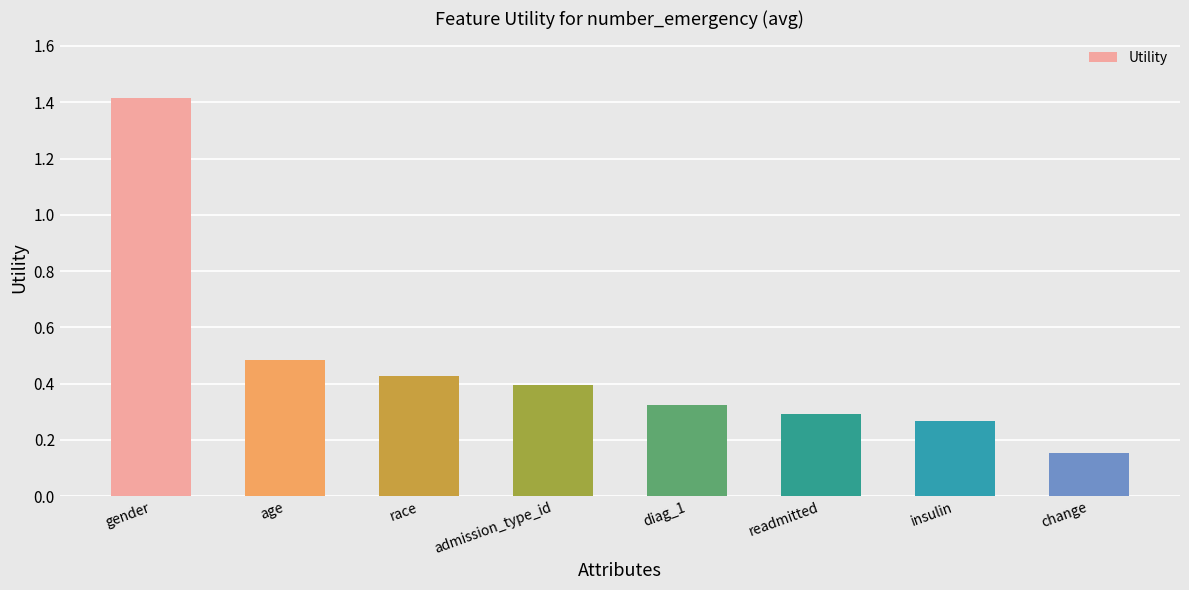

What is the sum of all values?

3.8